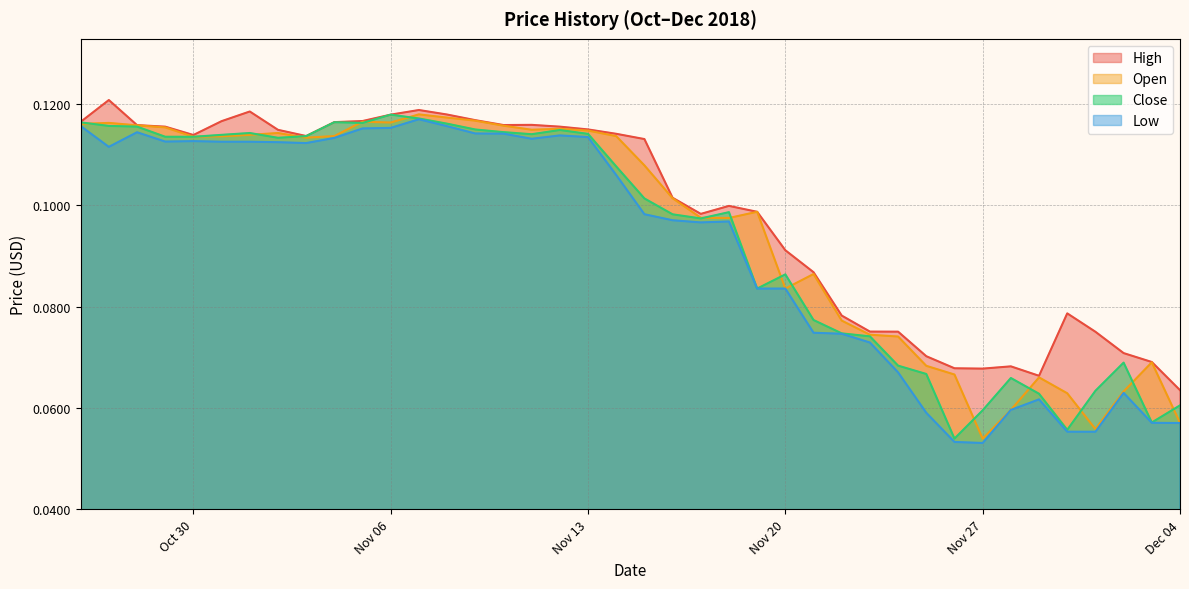

True or false: High has a value of 0.0 at Nov 27.

False